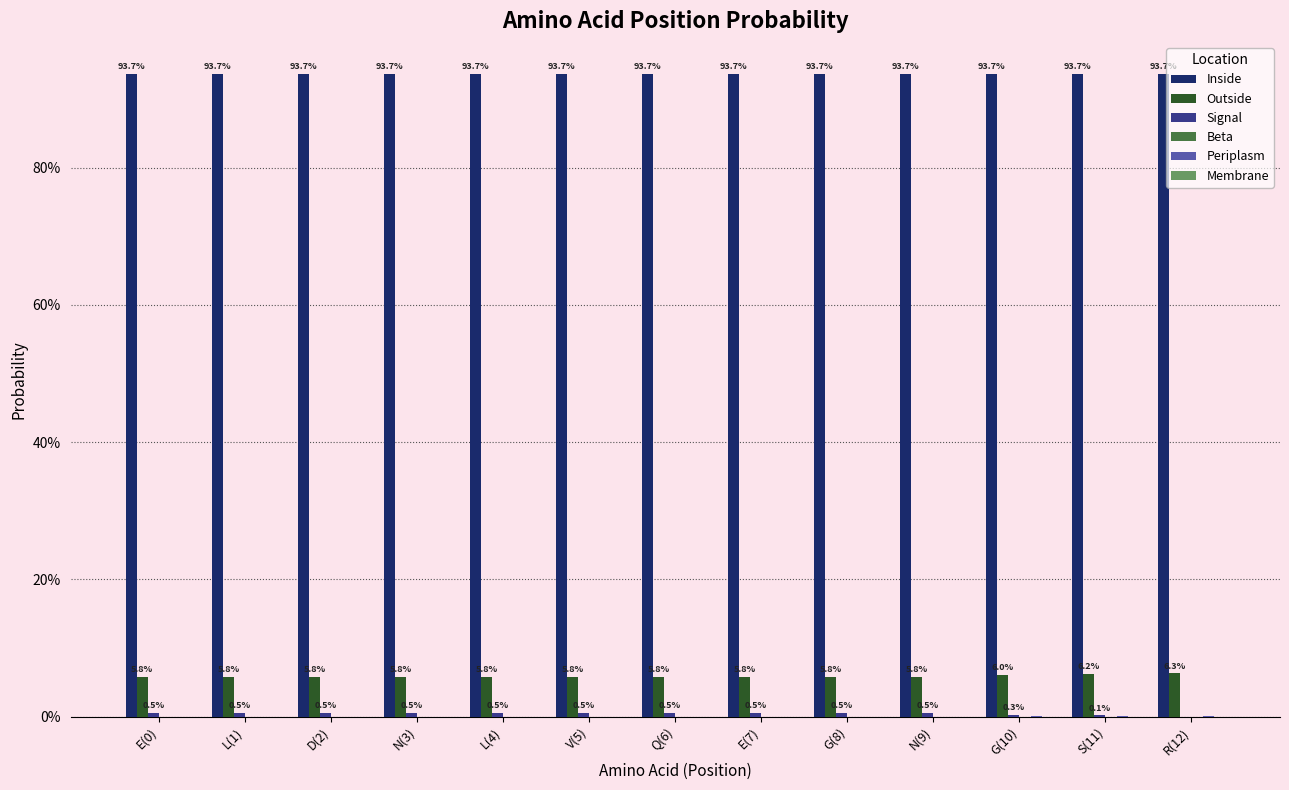

The value of Periplasm at L(4) is 0.0. True or false?

True